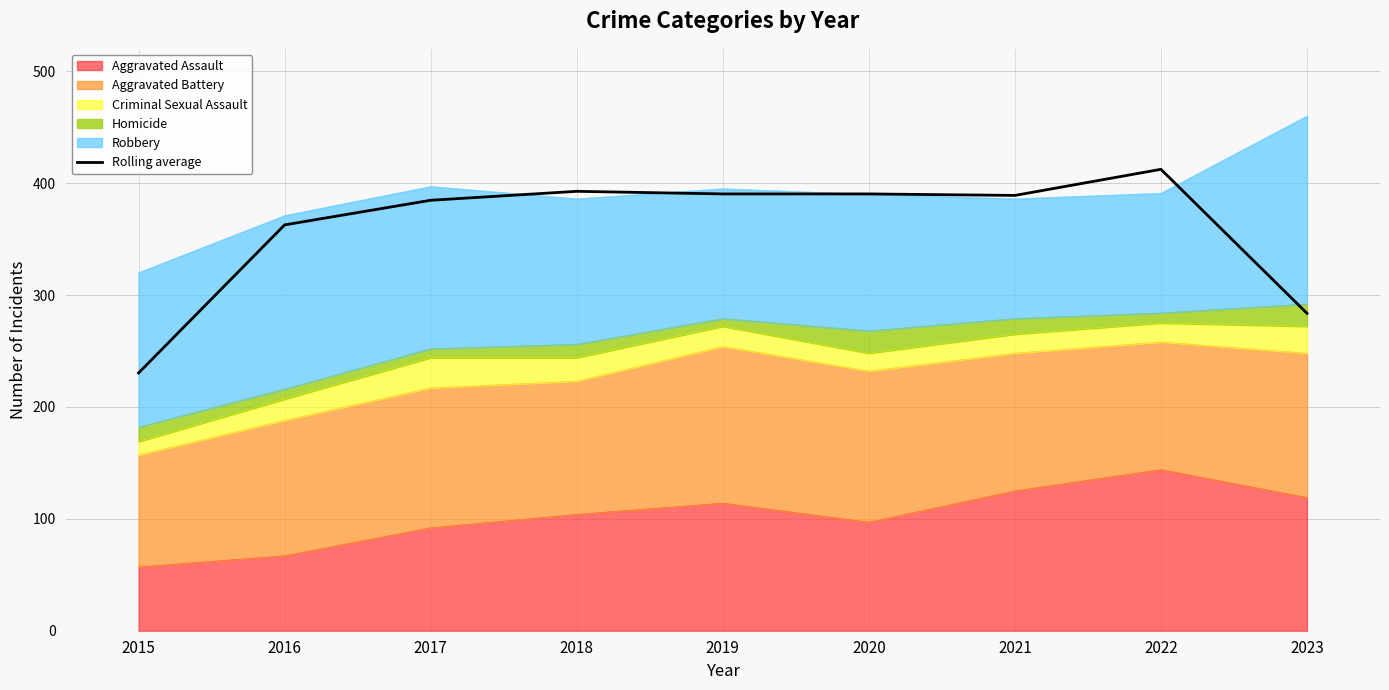

Where is the first local minimum?

2021